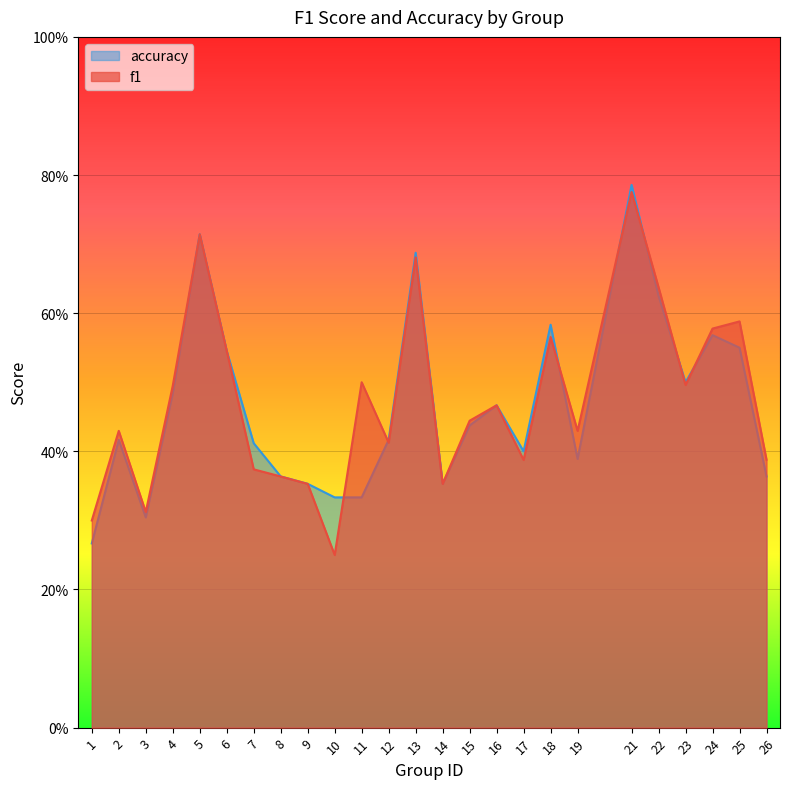

Reading left to right, transcribe all the data shown in this chart.

f1: 1=0.3	2=0.4	3=0.3	4=0.5	5=0.7	6=0.5	7=0.4	8=0.4	9=0.4	10=0.2	11=0.5	12=0.4	13=0.7	14=0.4	15=0.4	16=0.5	17=0.4	18=0.6	19=0.4	21=0.8	22=0.6	23=0.5	24=0.6	25=0.6	26=0.4
accuracy: 1=0.3	2=0.4	3=0.3	4=0.5	5=0.7	6=0.5	7=0.4	8=0.4	9=0.4	10=0.3	11=0.3	12=0.4	13=0.7	14=0.4	15=0.4	16=0.5	17=0.4	18=0.6	19=0.4	21=0.8	22=0.6	23=0.5	24=0.6	25=0.6	26=0.4